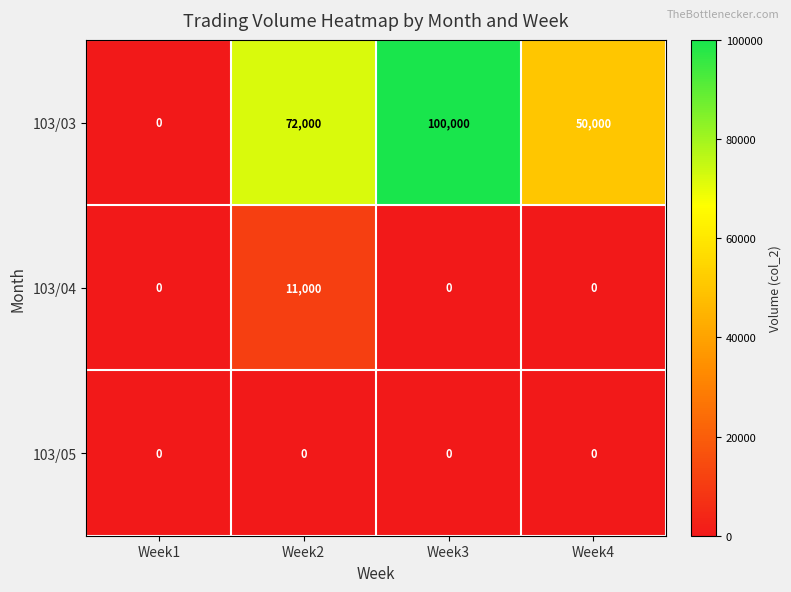

Is it true that 103/05 equals 0 at Week2?

True